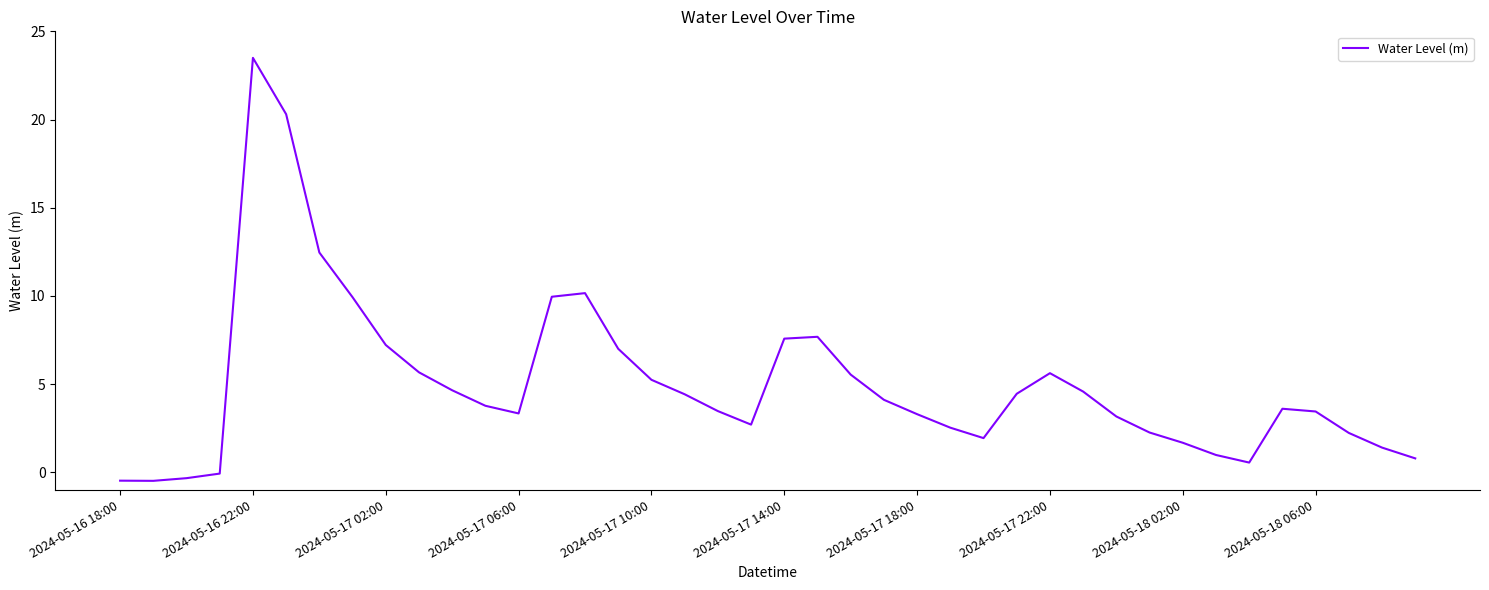

What is the maximum value shown in the chart?

23.5